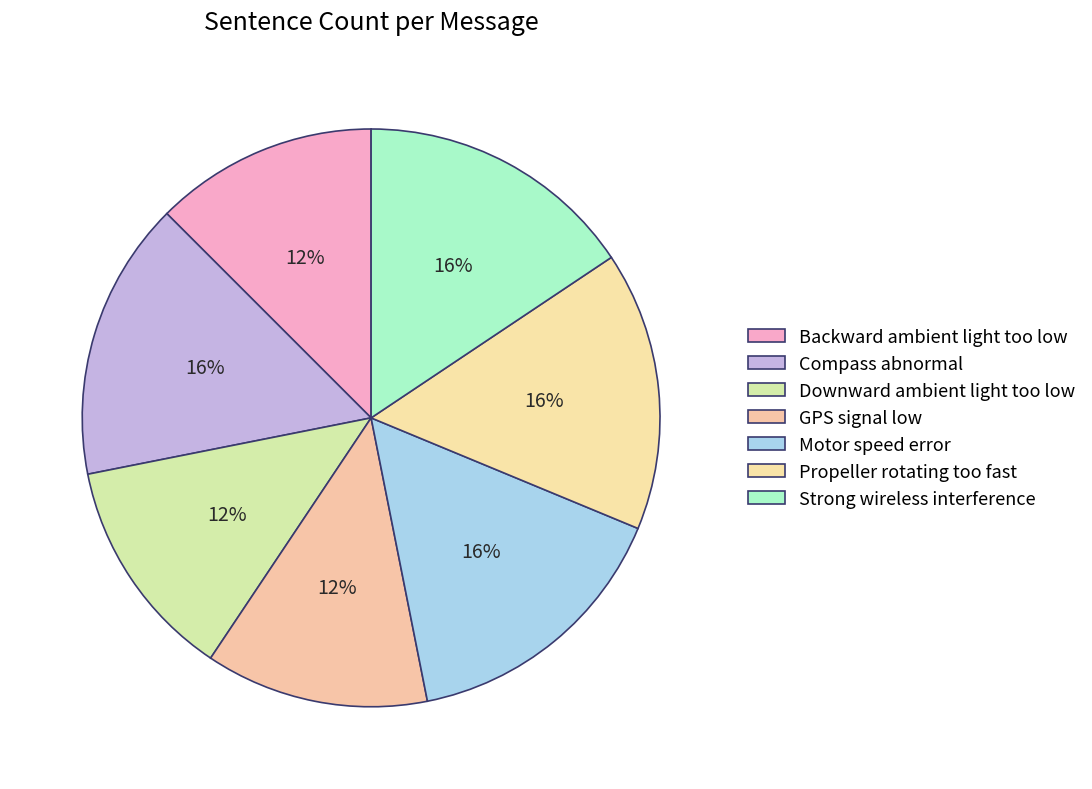

How many slices are in this pie chart?

7